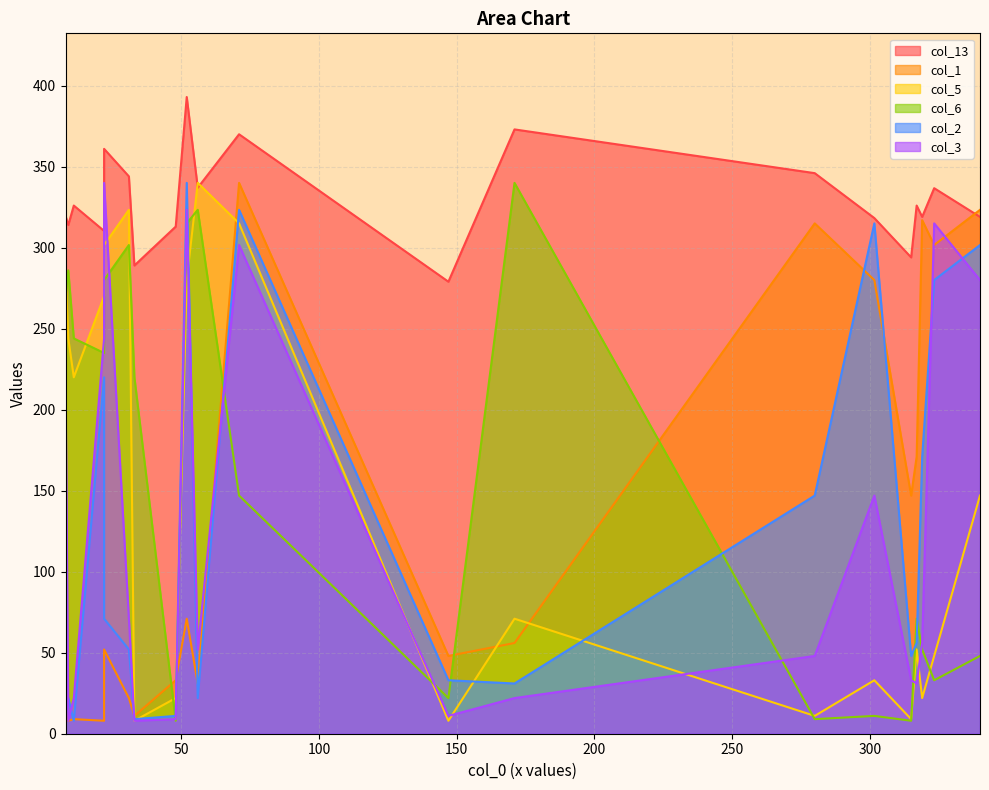

At 3, list the series in order from smallest to largest.

col_2, col_1, col_3, col_5, col_6, col_13